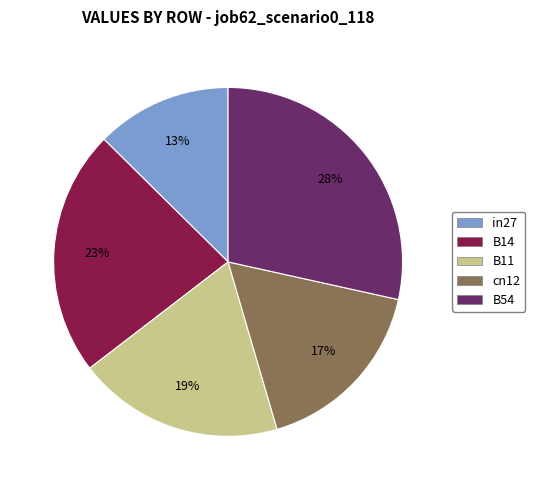

Which category has the smallest portion of the pie?

in27